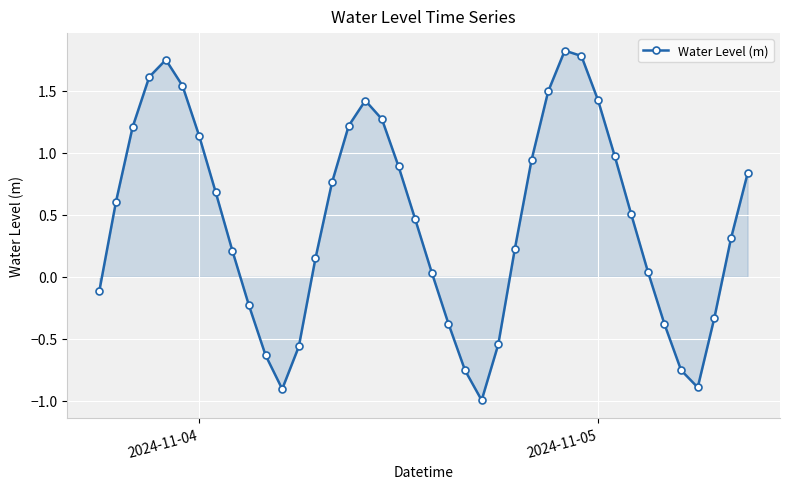

What is the minimum value shown in the chart?

-1.0